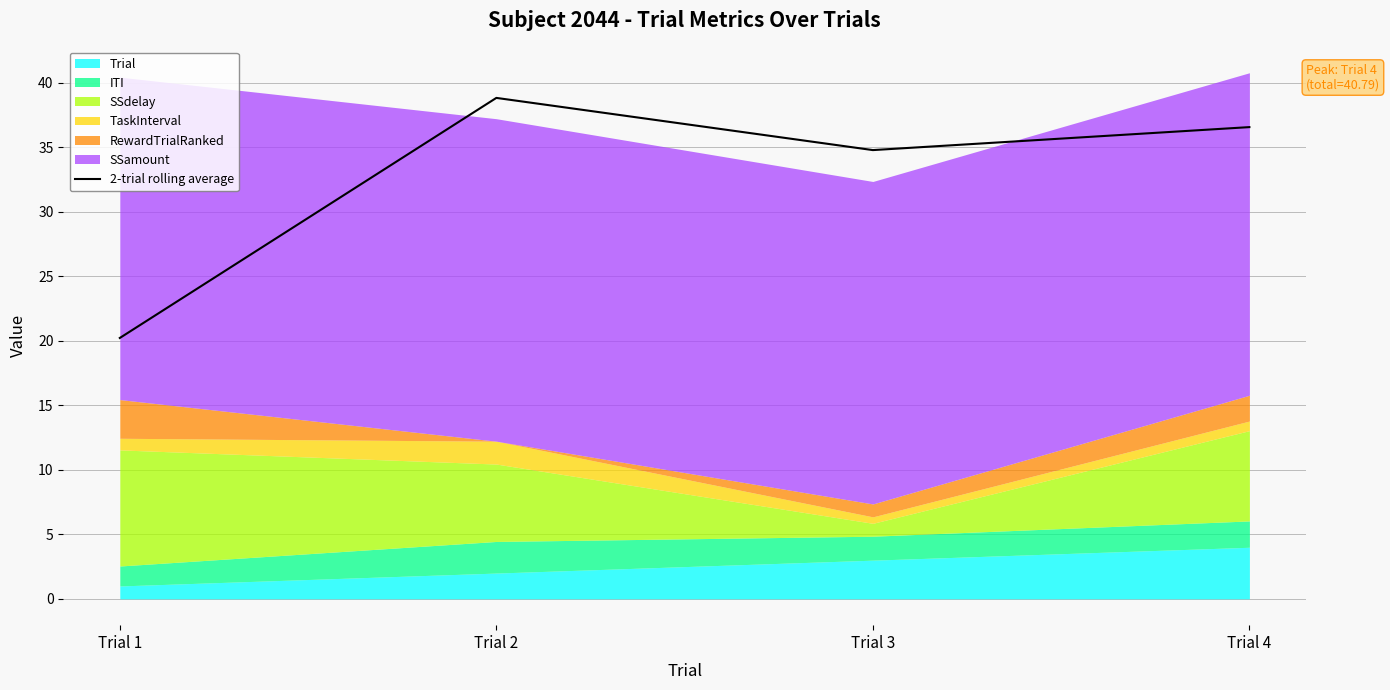

How many points are lower than both their immediate neighbors (excluding endpoints)?

1